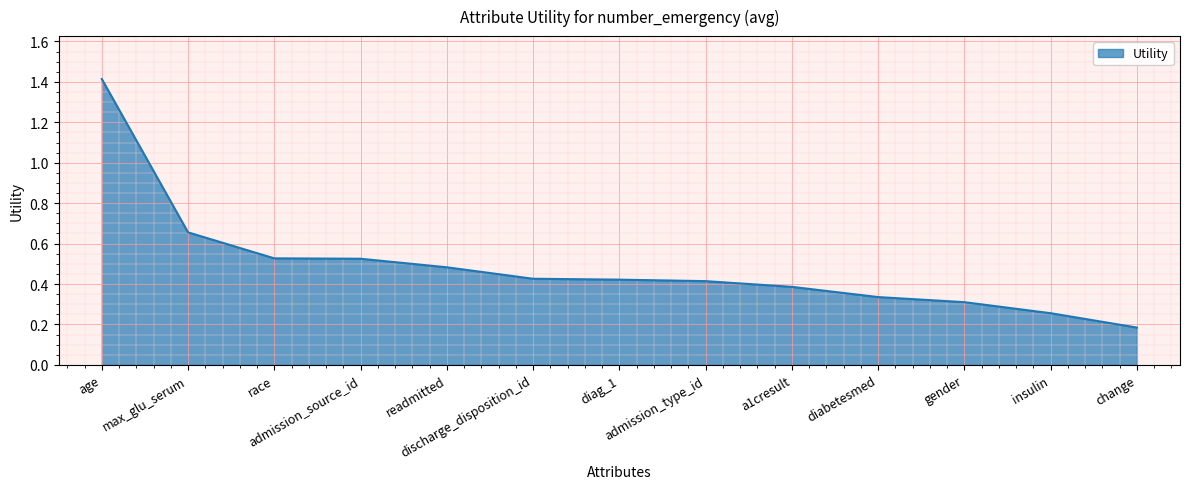

What is the difference between the values at discharge_disposition_id and gender?

0.1